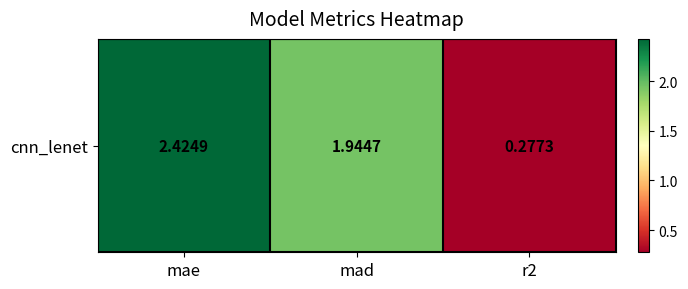

The value at mad is 3.4. True or false?

False